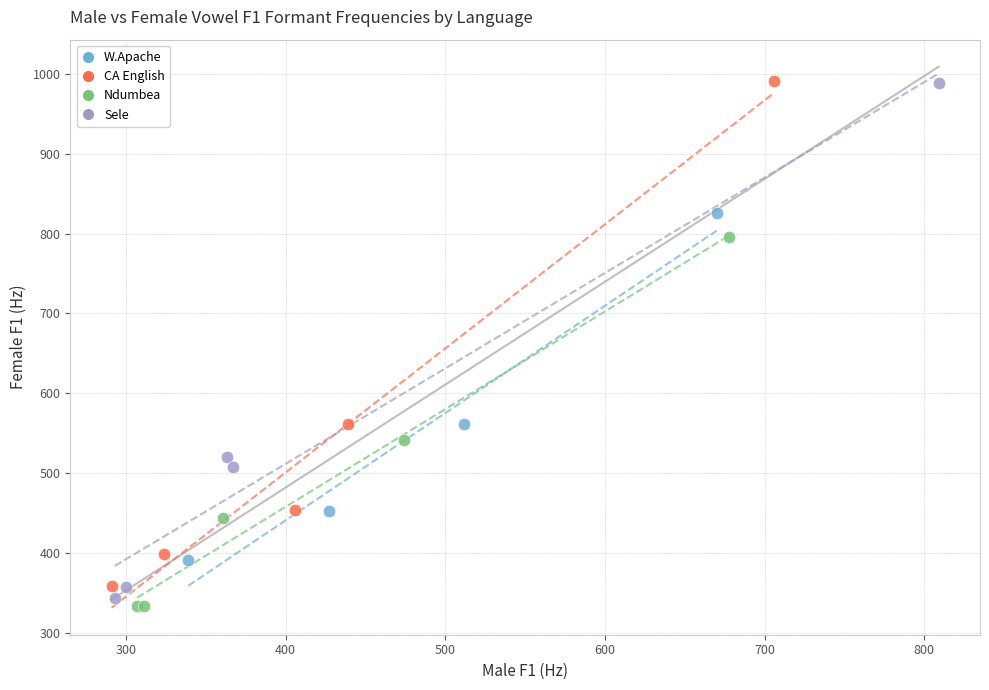

Which series has the largest Y range (max minus min)?

Sele